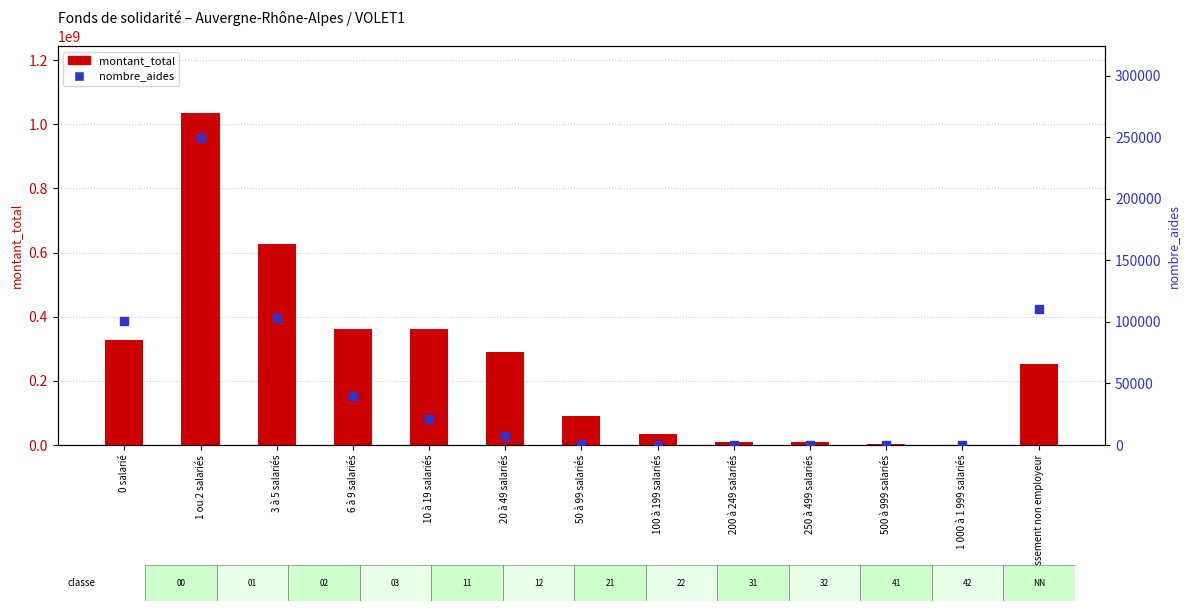

At how many categories does at least one series exceed 510208833?

2